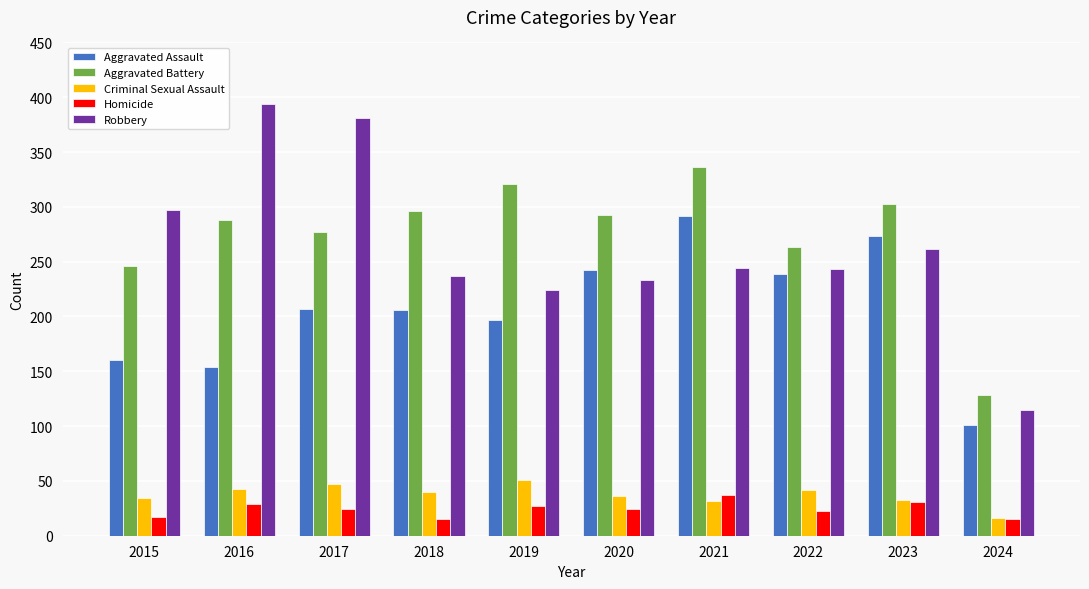

Where does the Aggravated Battery series first go above 293?

2018